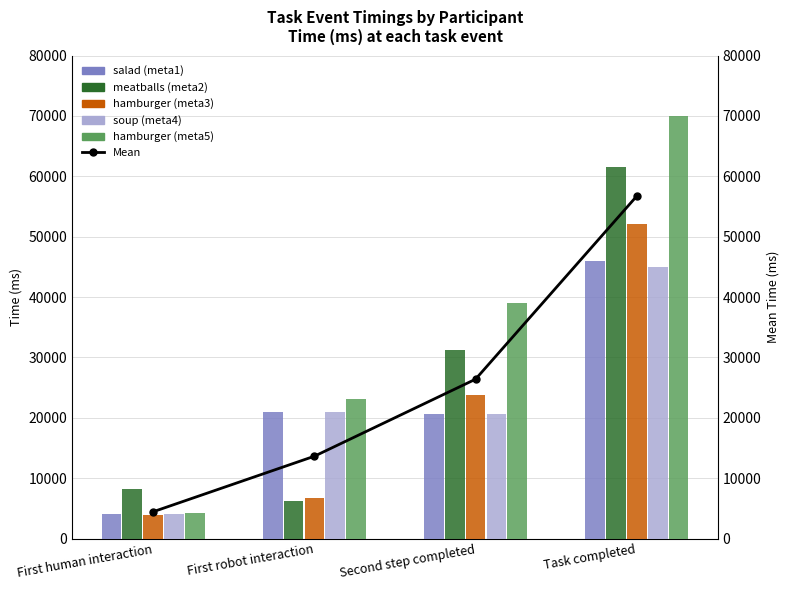

At which label is hamburger (meta3) closest to 27958?

Second step completed